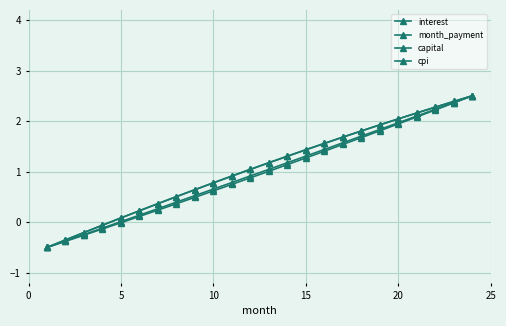

Which series has the largest total across all categories?

cpi